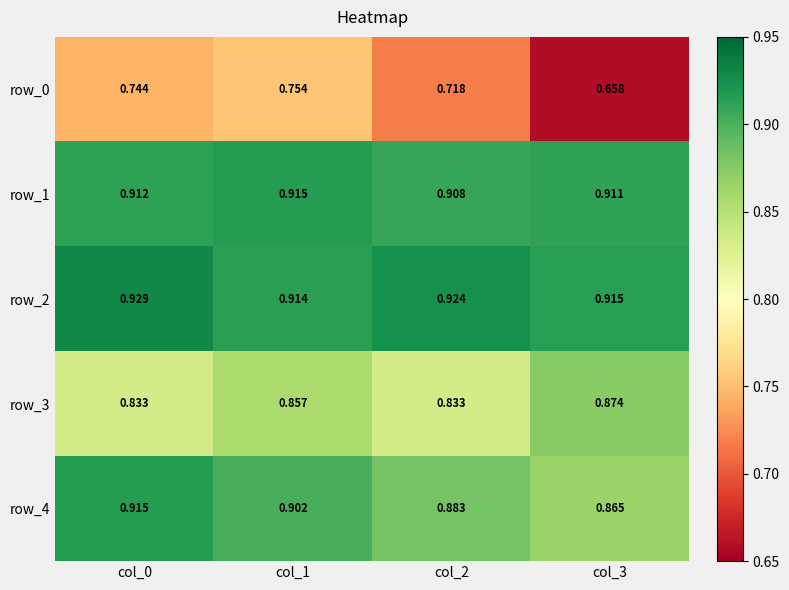

Is the value of row_2 at col_2 greater than the value of row_1 at col_1?

Yes